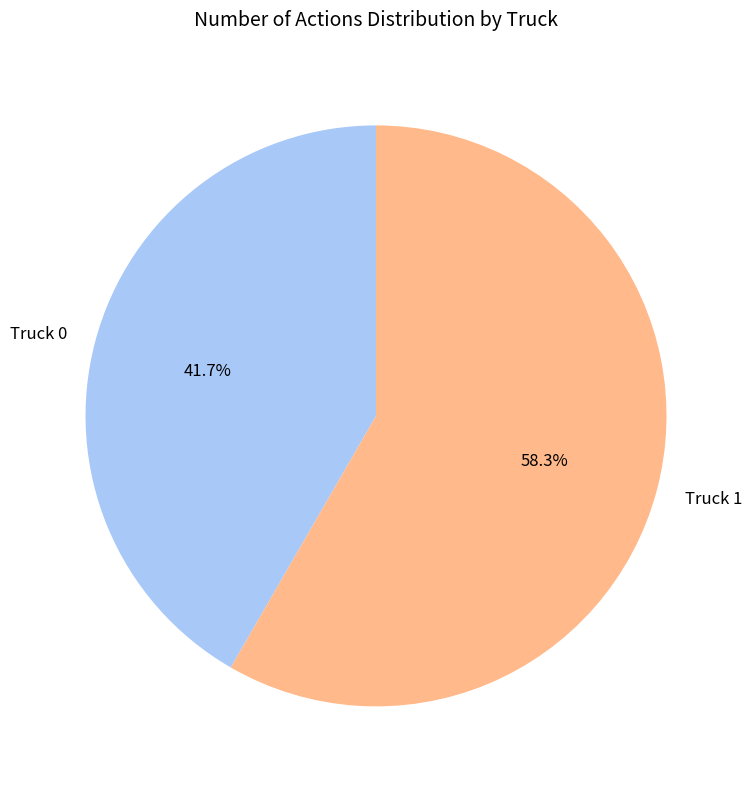

Which slice is the smallest?

Truck 0